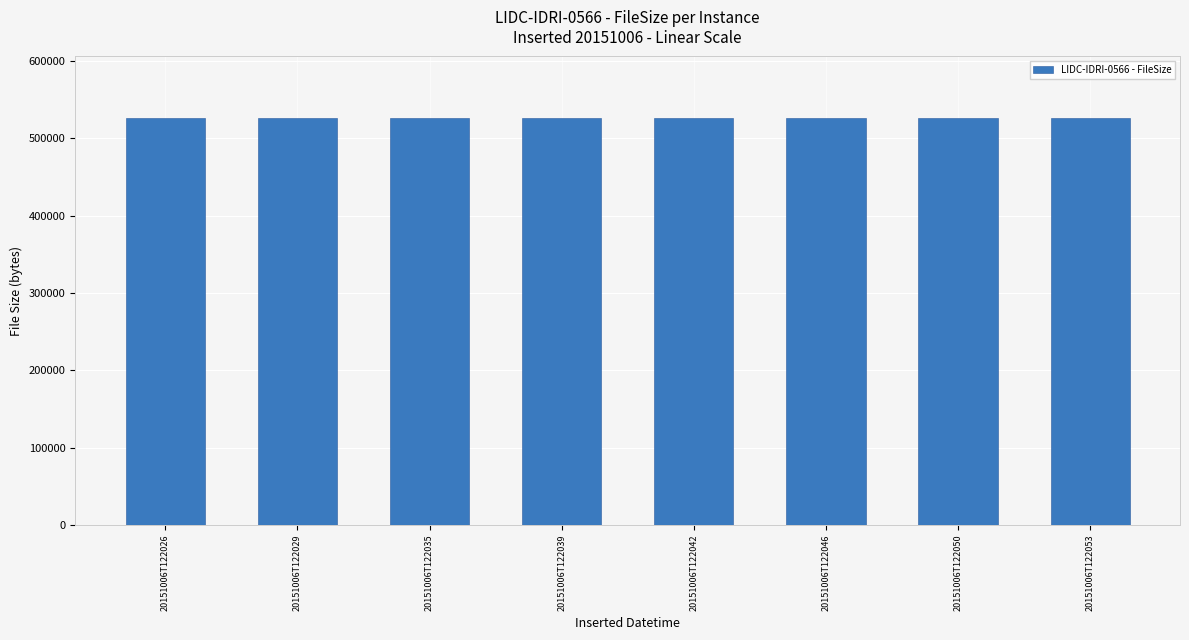

How many groups of bars are there?

8